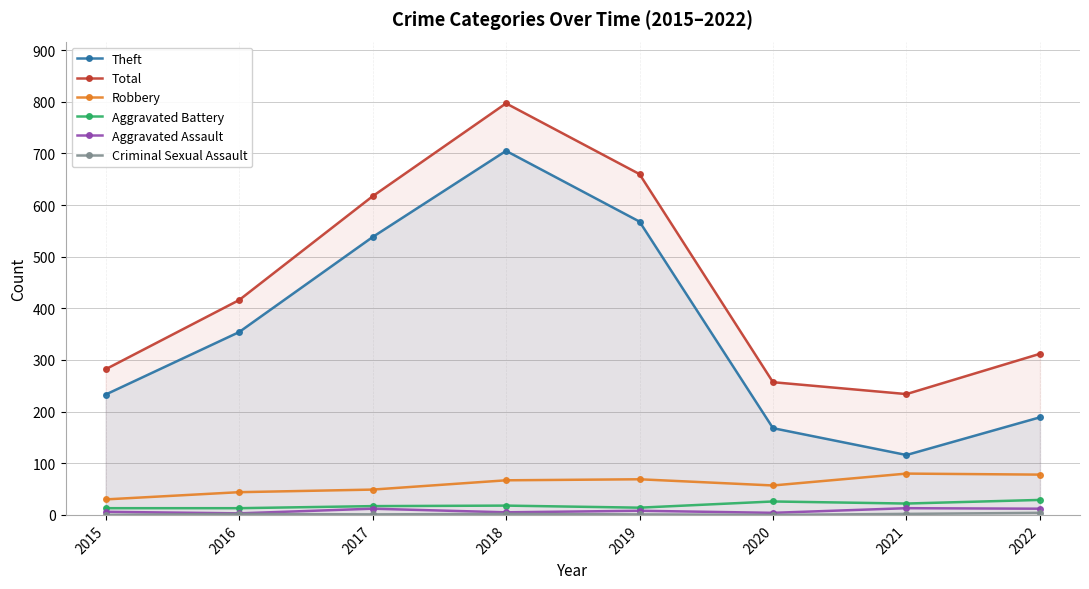

What is the highest value of the Total series?

797